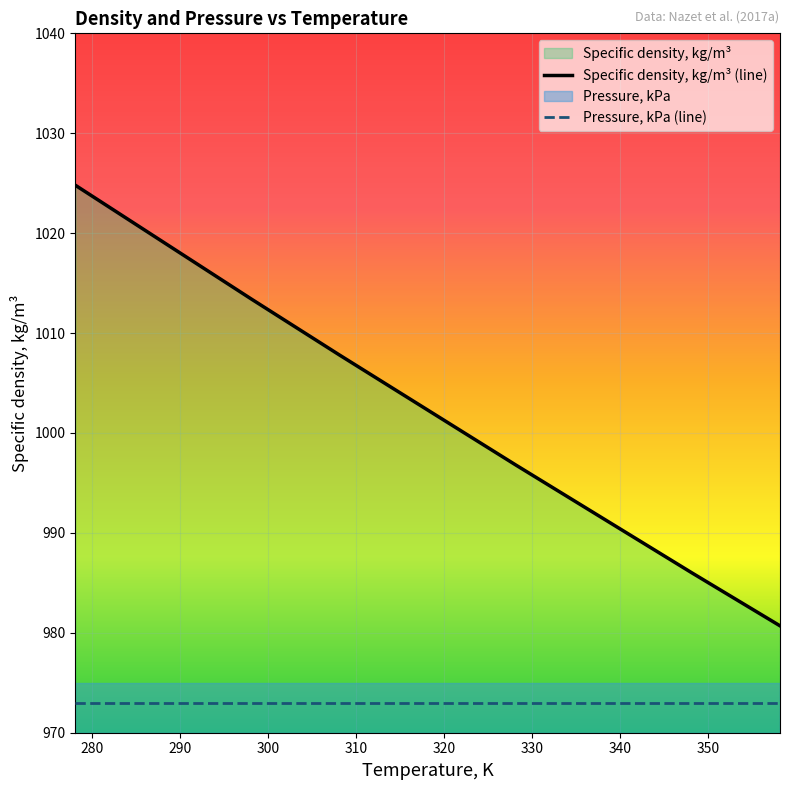

What is the sum of all values?

9022.3